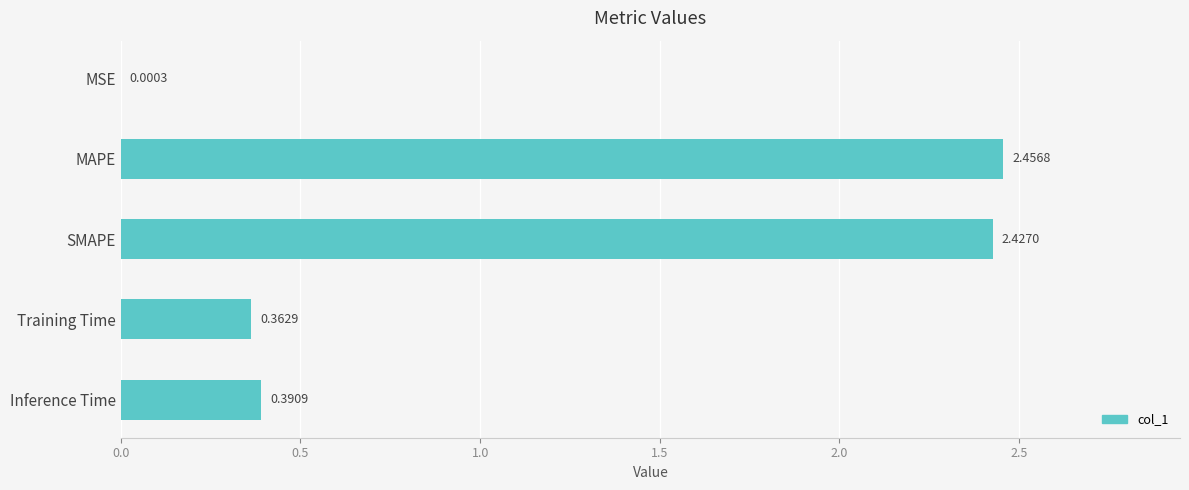

What is the sum of the values at MAPE and SMAPE?

4.9